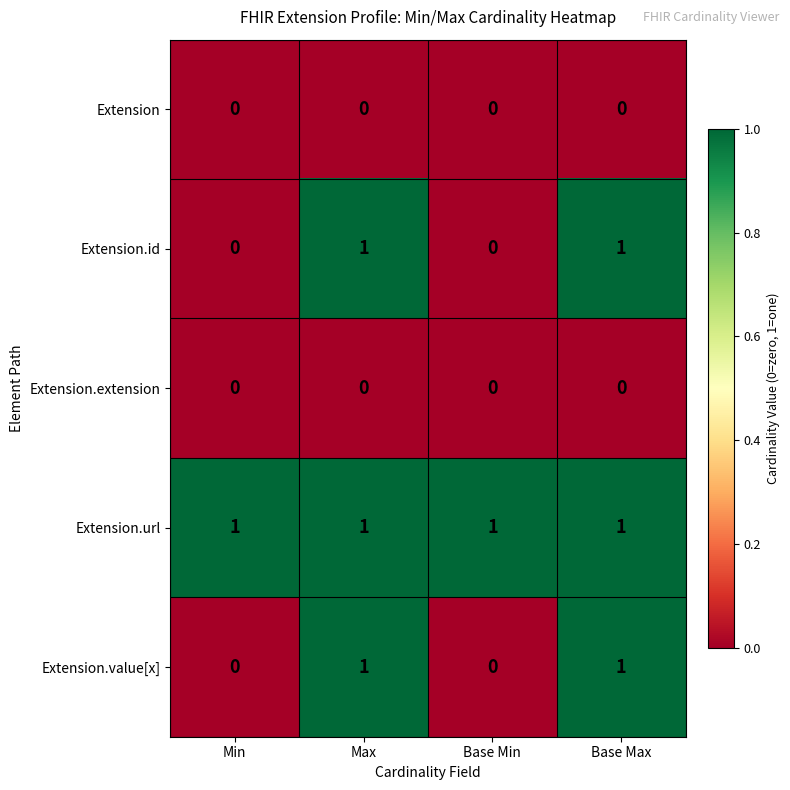

Which series has the largest total across all categories?

Extension.url